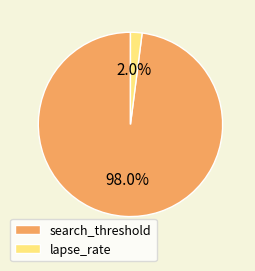

Which has a higher value, lapse_rate or search_threshold?

search_threshold